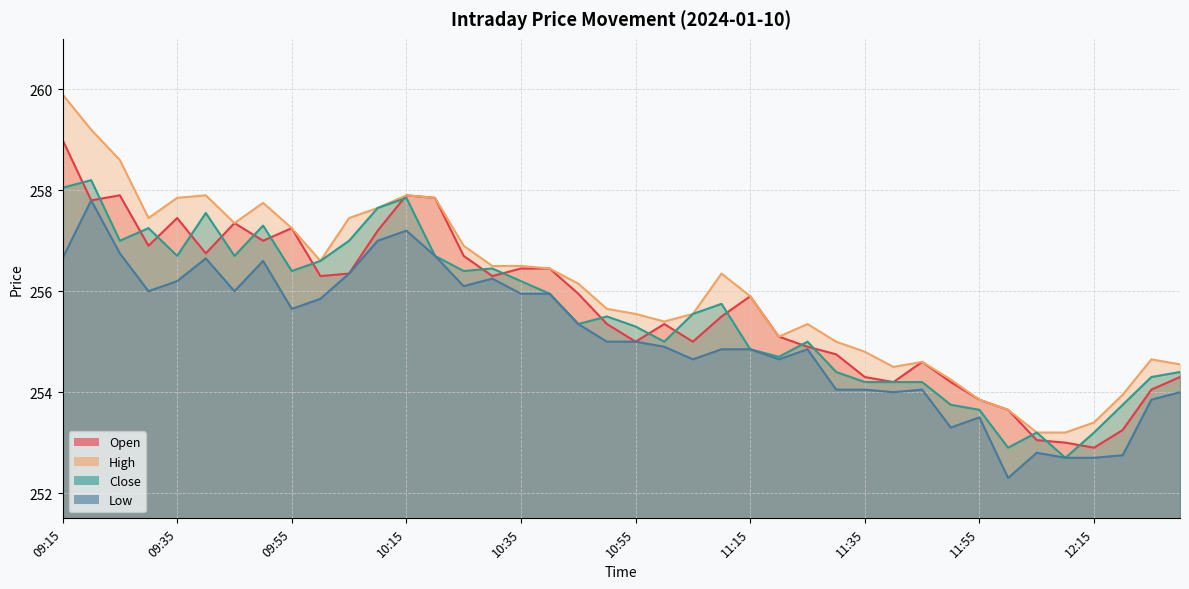

Reading left to right, transcribe all the data shown in this chart.

Open: 09:15=259.0	09:20=257.8	09:25=257.9	09:30=256.9	09:35=257.4	09:40=256.8	09:45=257.4	09:50=257.0	09:55=257.2	10:00=256.3	10:05=256.4	10:10=257.2	10:15=257.9	10:20=257.9	10:25=256.7	10:30=256.3	10:35=256.4	10:40=256.4	10:45=255.9	10:50=255.3	10:55=255.0	11:00=255.3	11:05=255.0	11:10=255.5	11:15=255.9	11:20=255.1	11:25=254.9	11:30=254.8	11:35=254.3	11:40=254.2	11:45=254.6	11:50=254.2	11:55=253.8	12:00=253.7	12:05=253.1	12:10=253.0	12:15=252.9	12:20=253.2	12:25=254.1	12:30=254.3
High: 09:15=259.9	09:20=259.2	09:25=258.6	09:30=257.4	09:35=257.9	09:40=257.9	09:45=257.4	09:50=257.8	09:55=257.2	10:00=256.6	10:05=257.4	10:10=257.6	10:15=257.9	10:20=257.9	10:25=256.9	10:30=256.5	10:35=256.5	10:40=256.4	10:45=256.1	10:50=255.7	10:55=255.6	11:00=255.4	11:05=255.6	11:10=256.4	11:15=255.9	11:20=255.1	11:25=255.3	11:30=255.0	11:35=254.8	11:40=254.5	11:45=254.6	11:50=254.2	11:55=253.8	12:00=253.7	12:05=253.2	12:10=253.2	12:15=253.4	12:20=253.9	12:25=254.7	12:30=254.6
Close: 09:15=258.1	09:20=258.2	09:25=257.0	09:30=257.2	09:35=256.7	09:40=257.6	09:45=256.7	09:50=257.3	09:55=256.4	10:00=256.6	10:05=257.0	10:10=257.6	10:15=257.9	10:20=256.7	10:25=256.4	10:30=256.4	10:35=256.2	10:40=255.9	10:45=255.3	10:50=255.5	10:55=255.3	11:00=255.0	11:05=255.6	11:10=255.8	11:15=254.8	11:20=254.7	11:25=255.0	11:30=254.4	11:35=254.2	11:40=254.2	11:45=254.2	11:50=253.8	11:55=253.7	12:00=252.9	12:05=253.2	12:10=252.7	12:15=253.2	12:20=253.8	12:25=254.3	12:30=254.4
Low: 09:15=256.6	09:20=257.8	09:25=256.8	09:30=256.0	09:35=256.2	09:40=256.6	09:45=256.0	09:50=256.6	09:55=255.7	10:00=255.8	10:05=256.4	10:10=257.0	10:15=257.2	10:20=256.7	10:25=256.1	10:30=256.2	10:35=255.9	10:40=255.9	10:45=255.3	10:50=255.0	10:55=255.0	11:00=254.9	11:05=254.7	11:10=254.8	11:15=254.8	11:20=254.7	11:25=254.8	11:30=254.1	11:35=254.1	11:40=254.0	11:45=254.1	11:50=253.3	11:55=253.5	12:00=252.3	12:05=252.8	12:10=252.7	12:15=252.7	12:20=252.8	12:25=253.8	12:30=254.0